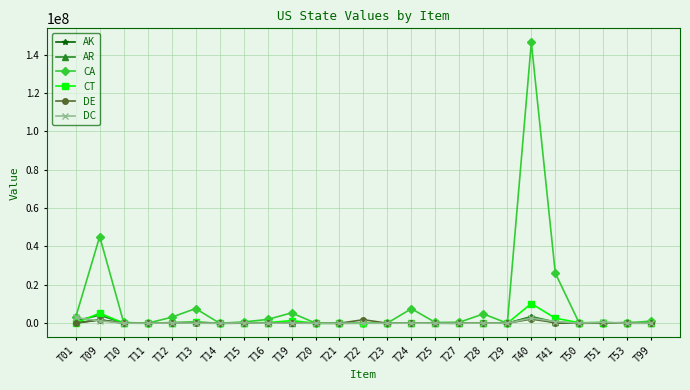

What is the value of the CA point at the 6th from the left?

7659320.0